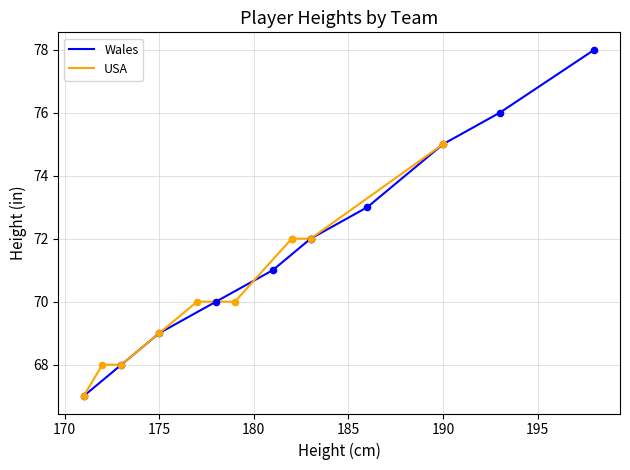

Which series contains the highest Y value?

Wales